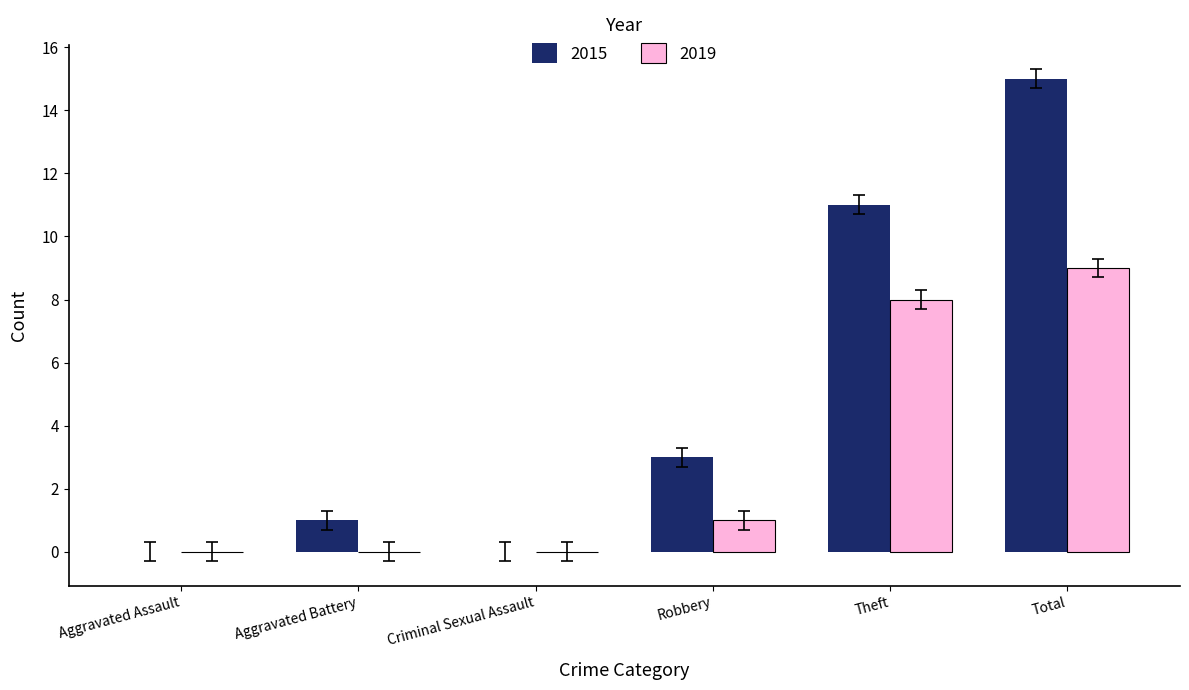

What is the total value across all series at Total?

24